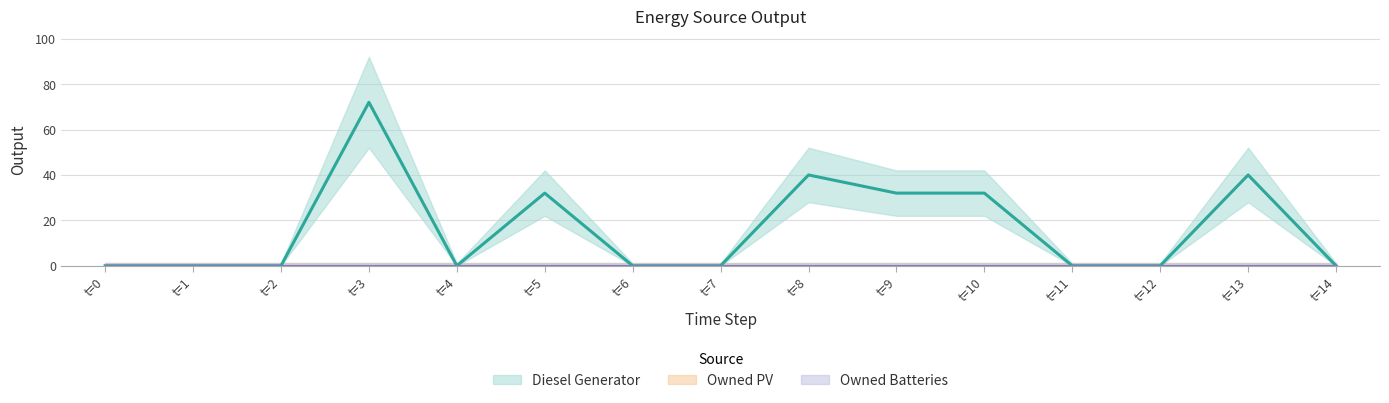

List the labels in order of Owned Batteries value, largest first.

0, 1, 2, 3, 4, 5, 6, 7, 8, 9, 10, 11, 12, 13, 14